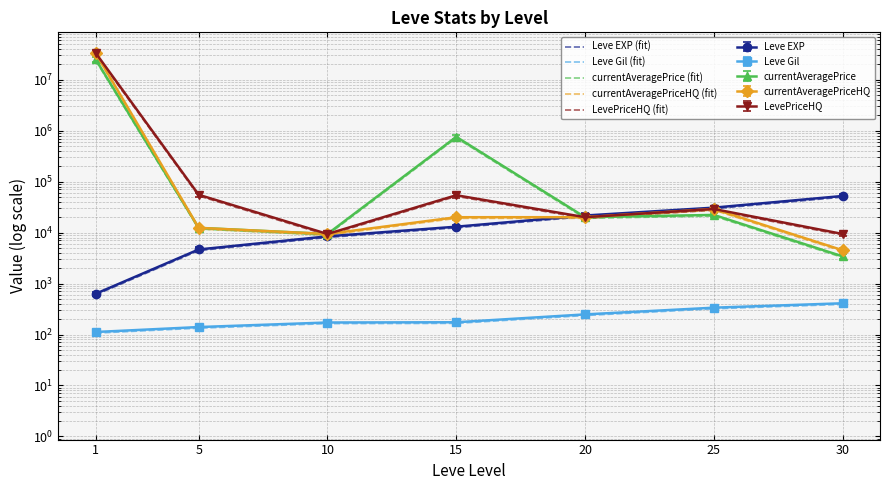

Which has a higher value, 30 or 5?

30